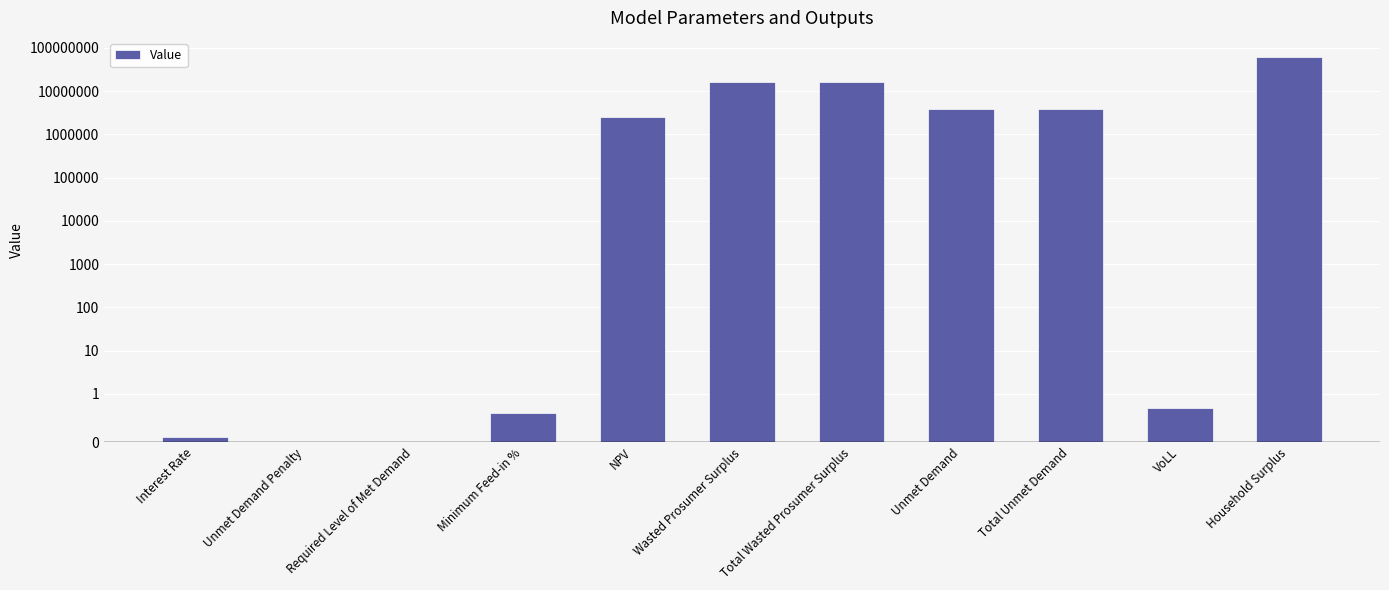

What is the label of the 8th bar from the right?

Minimum Feed-in %